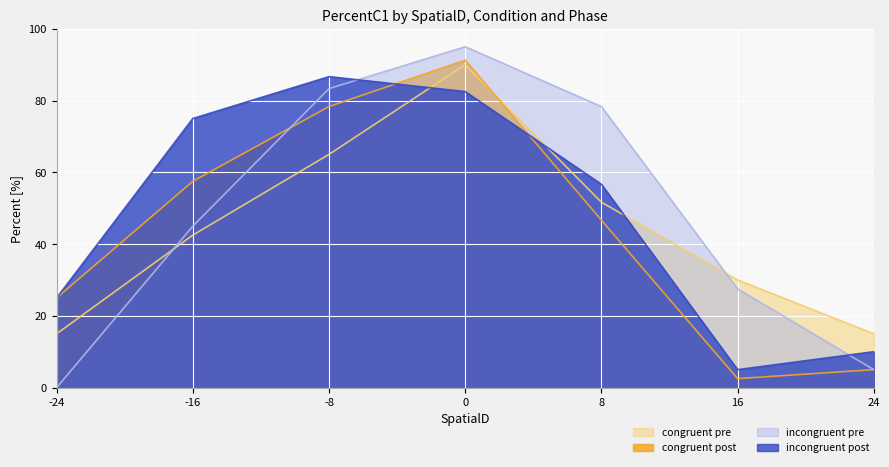

What is the difference between the incongruent post values at -16 and 0?

0.1